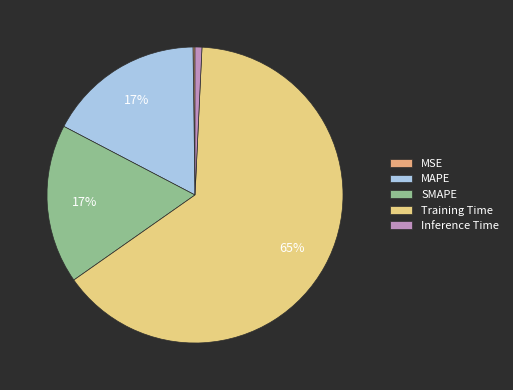

Which slice is the largest?

Training Time